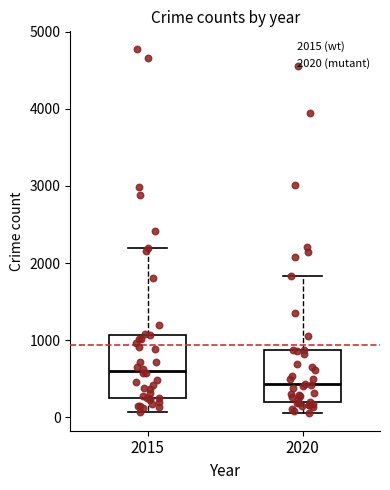

Which box has the lowest median line?

2020